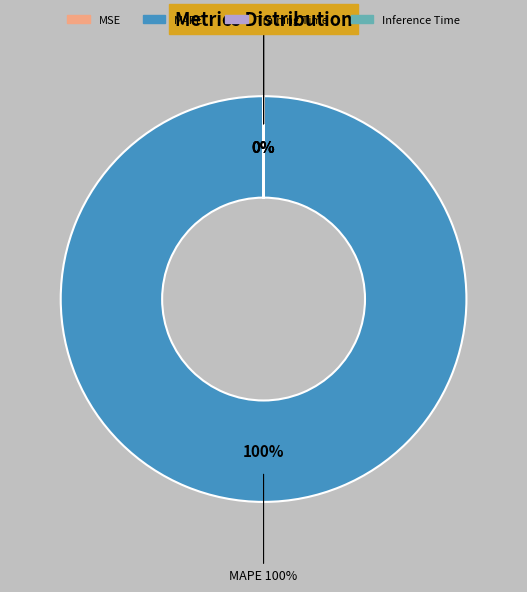

Is it true that MAPE is 100% of the pie?

True